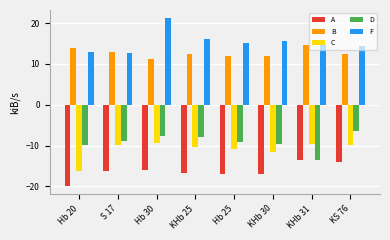

Read the A value at KHb 31.

-13.5